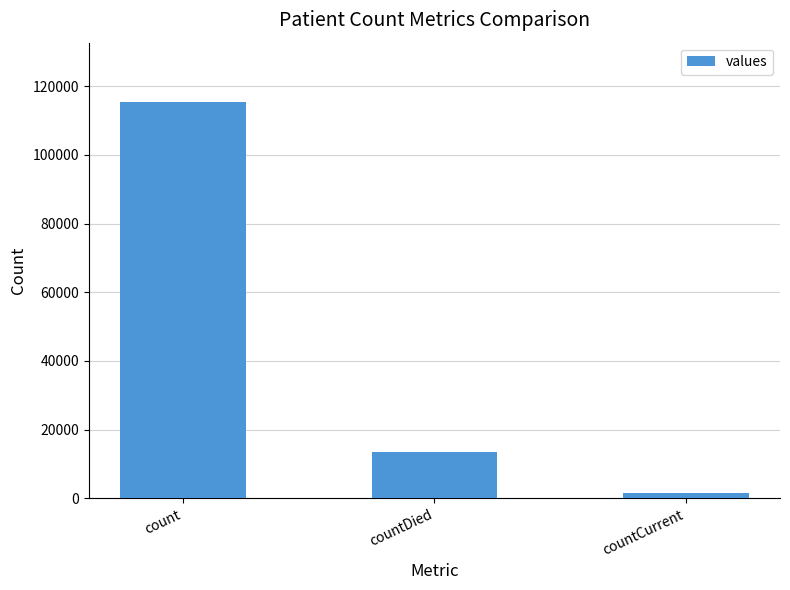

Reading right to left, what are all the values shown in this chart?

1383	13343	115379